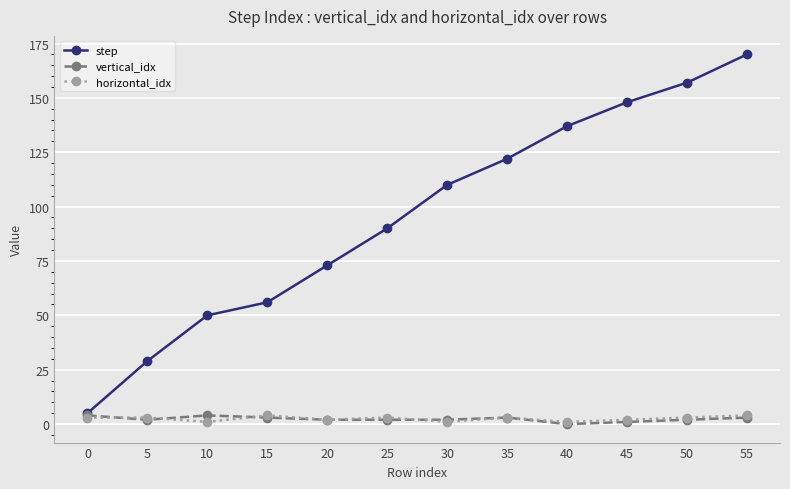

Is it true that vertical_idx equals 4 at 0?

True